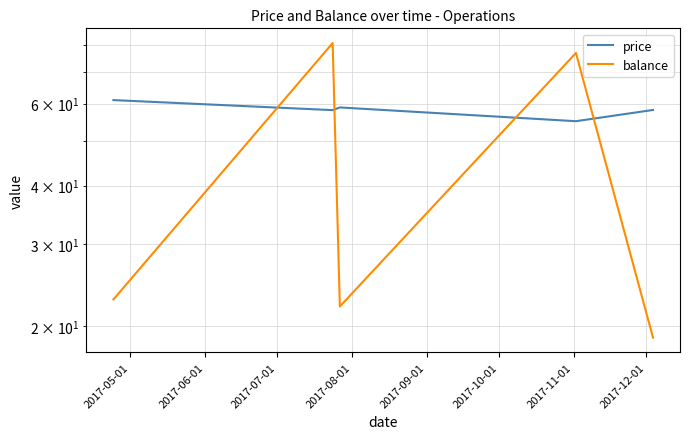

Rank the series at 2017-09-01 from highest to lowest value.

price, balance